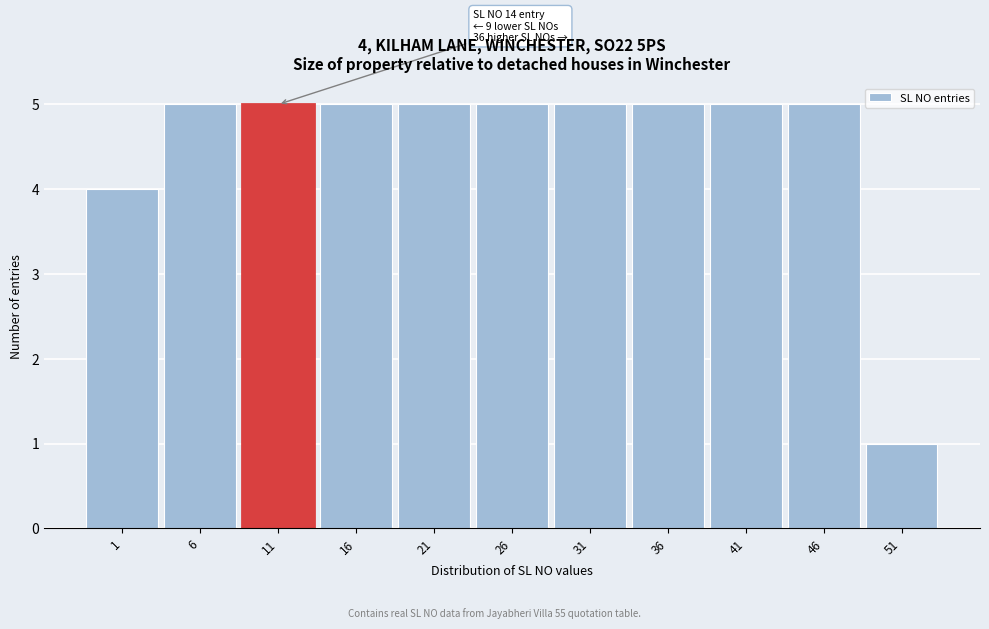

Reading right to left, what are all the values shown in this chart?

51=1	46=5	41=5	36=5	31=5	26=5	21=5	16=5	11=5	6=5	1=4